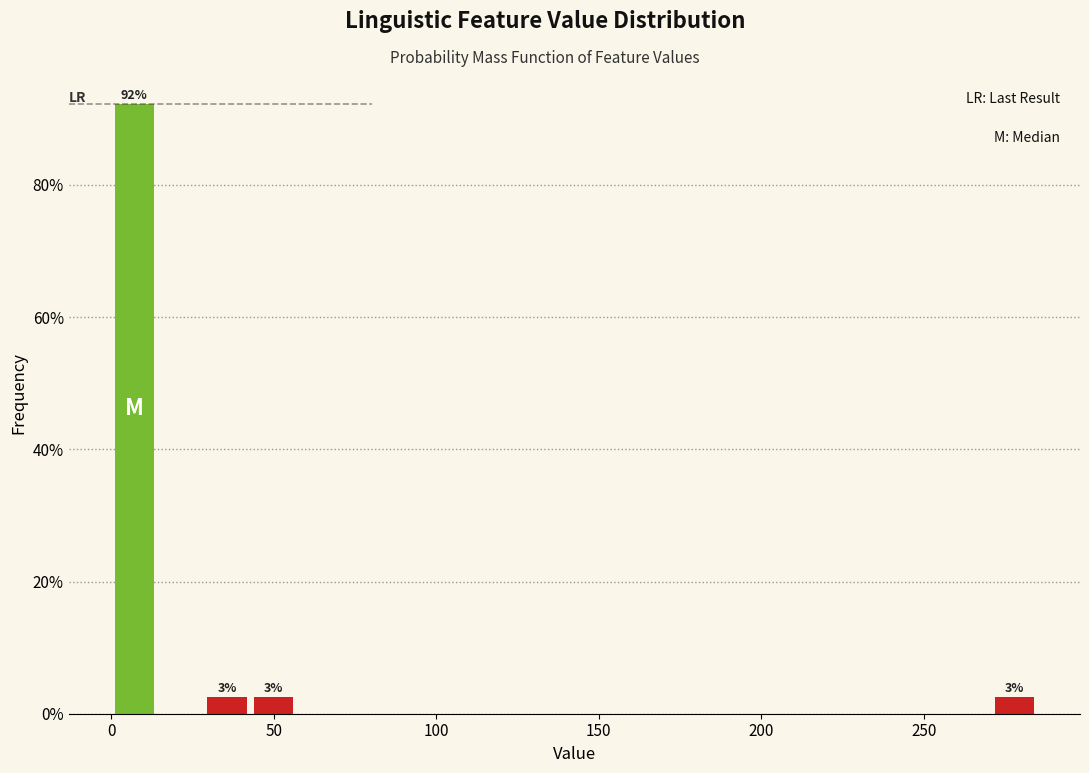

Around what value on the x-axis is the tallest bar? Give the approximate position of its centre, as read against the axis.

5